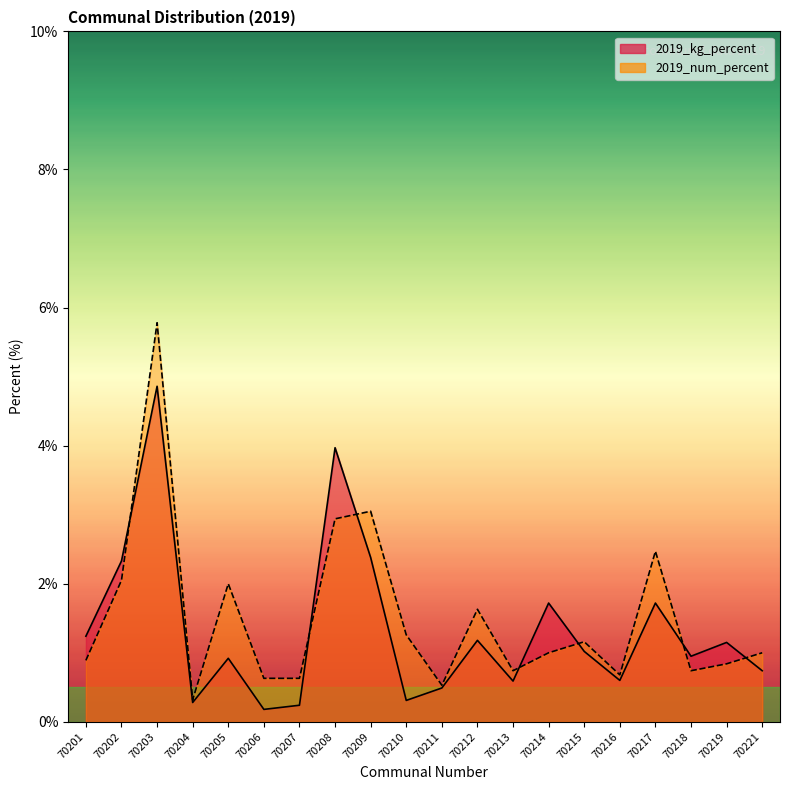

True or false: 2019_num_percent has a value of 0.5 at 70211.

True